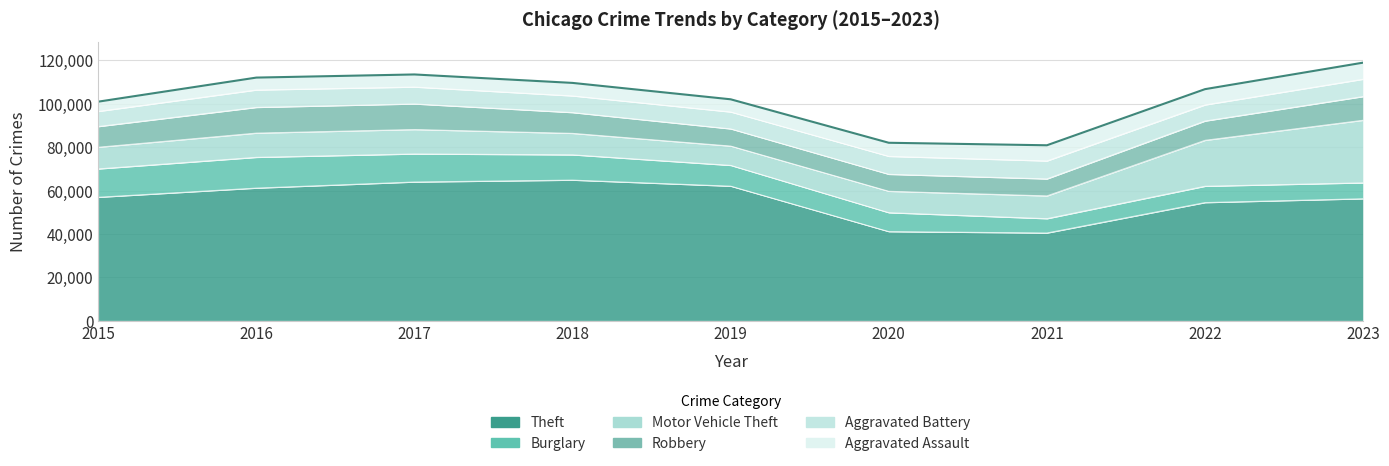

Does the chart have visible grid lines?

Yes